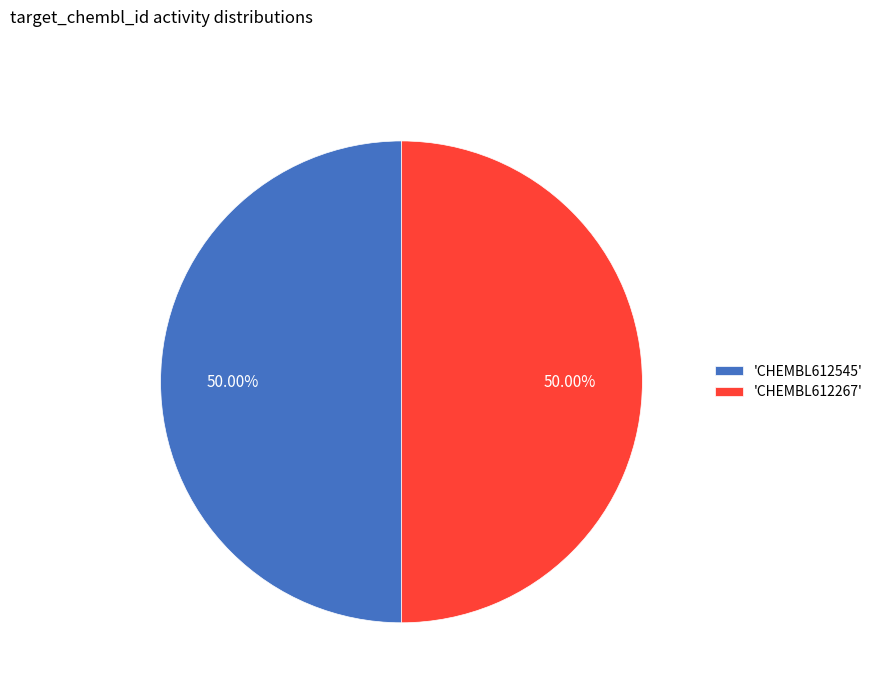

Is the sum of 'CHEMBL612545' and 'CHEMBL612267' greater than half?

Yes